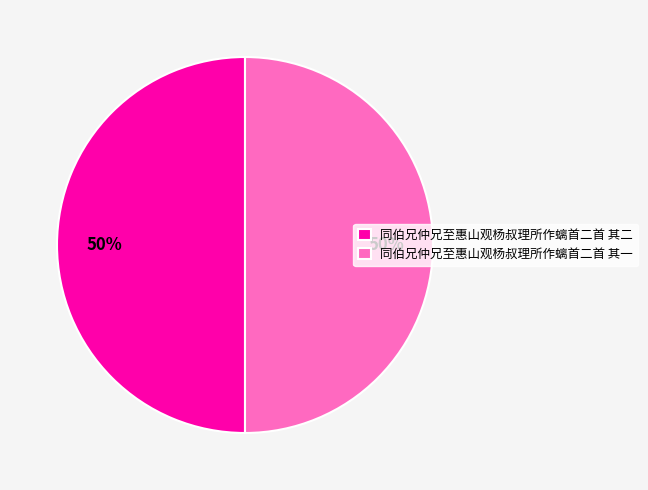

True or false: 同伯兄仲兄至惠山观杨叔理所作螭首二首 其一 accounts for 42% of the total.

False